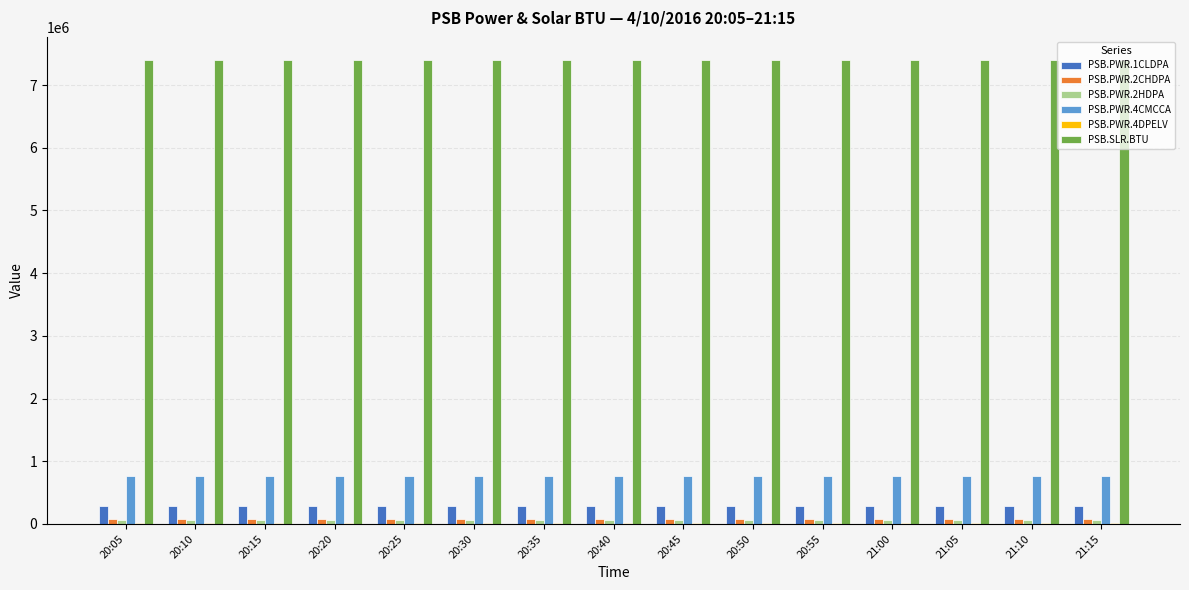

What is the value of the PSB.PWR.4DPELV bar at the 11th from the left?

10427